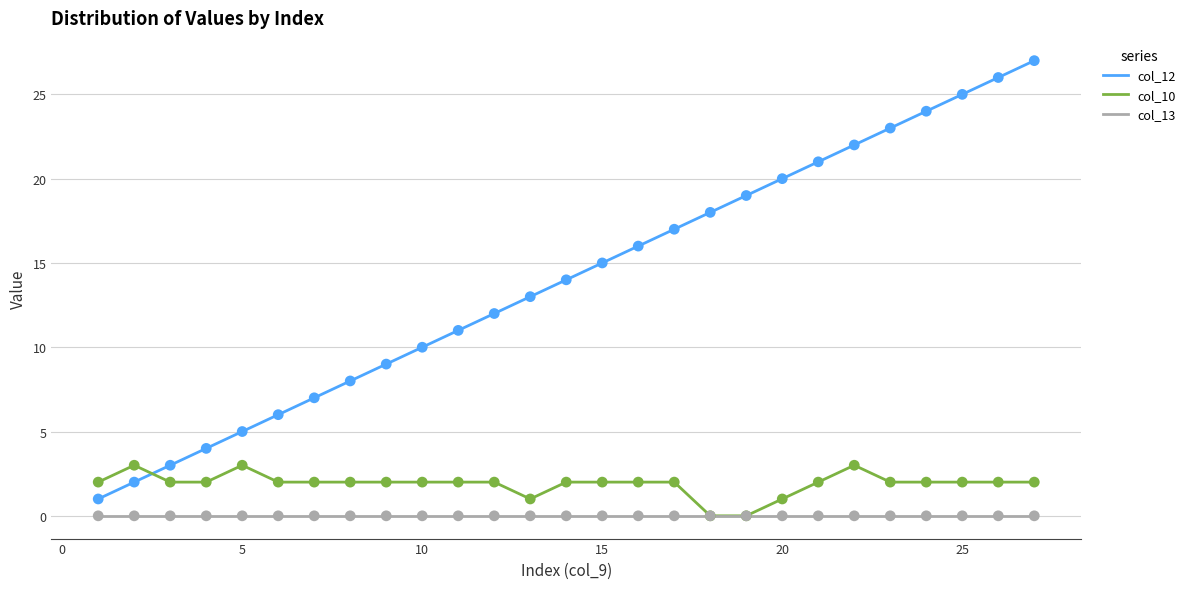

What is the maximum value shown in the chart?

27